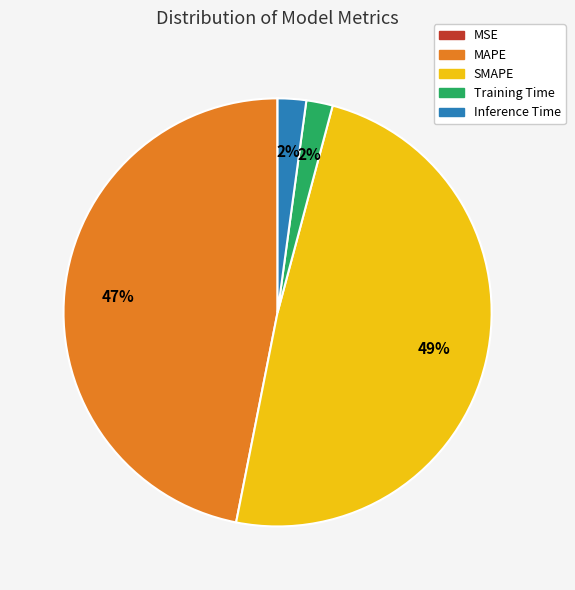

What percentage is the Inference Time slice, to the nearest percent?

2%